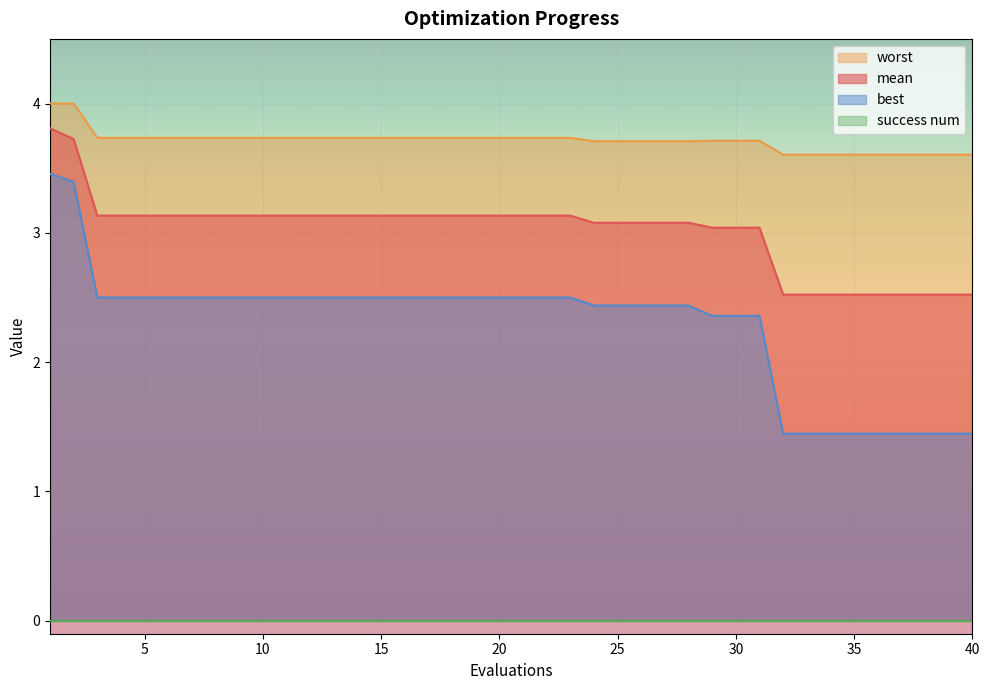

The mean series shows 1.4 at 11. True or false?

False